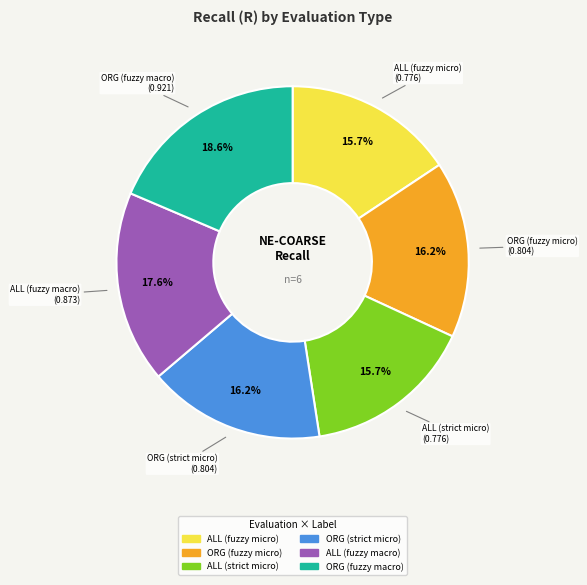

Does any single category account for the majority?

No